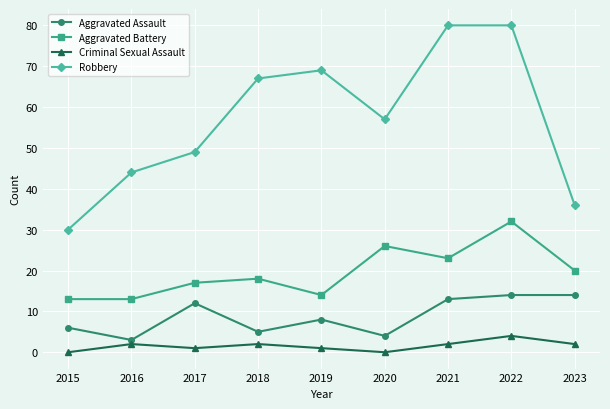

How many data points in Robbery are less than 57?

4